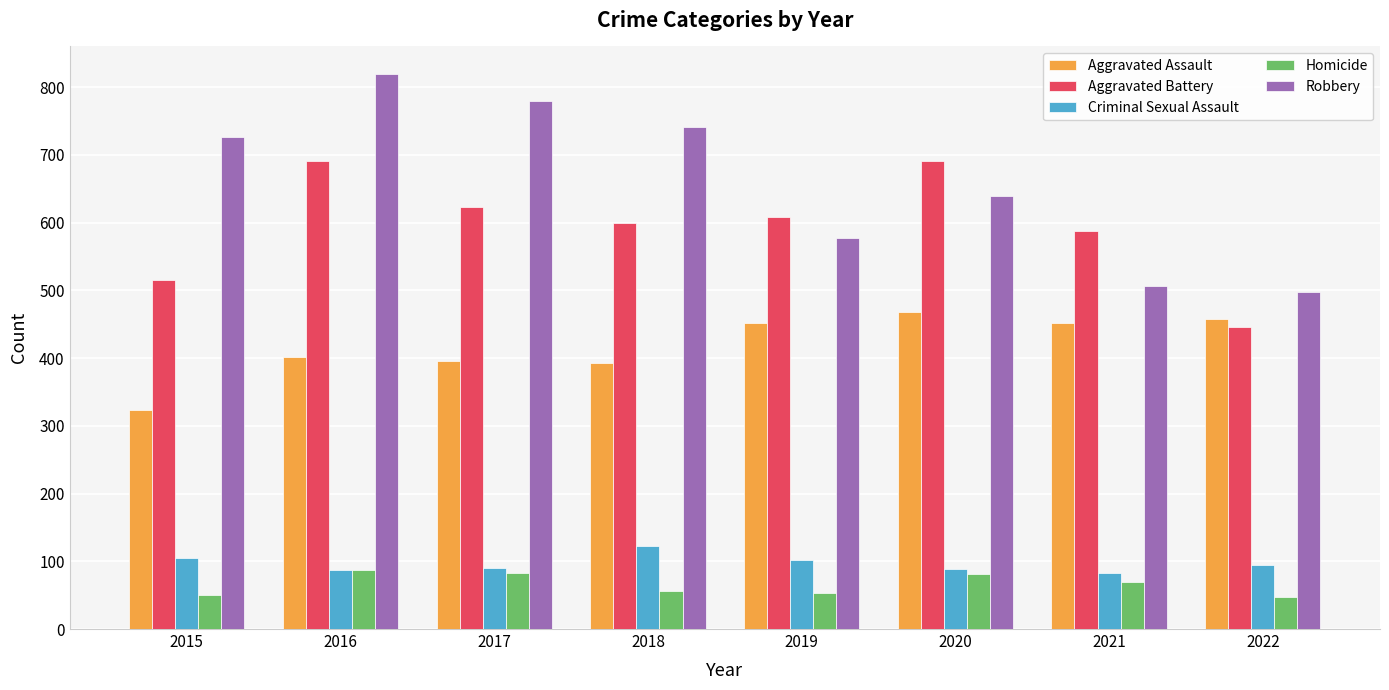

What is the value of the Aggravated Battery bar at the 8th from the left?

446